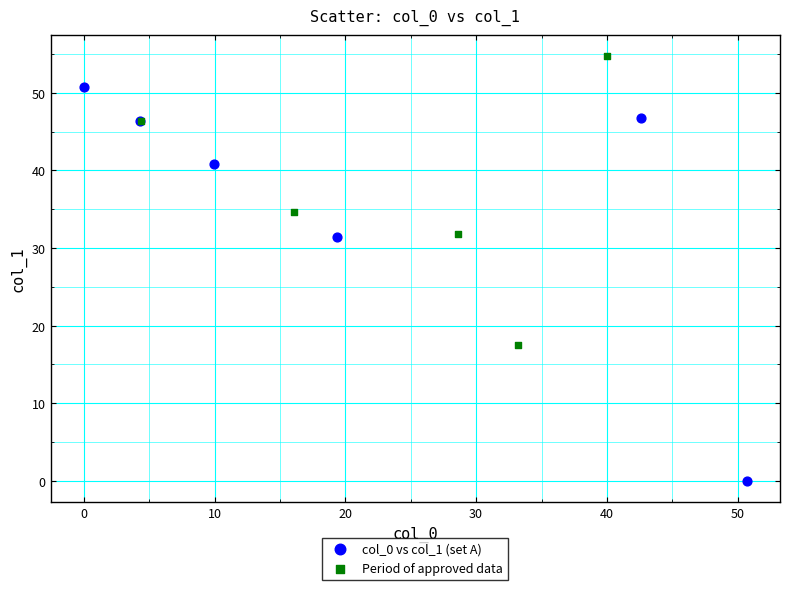

Which series reaches the minimum Y coordinate?

col_0 vs col_1 (set A)